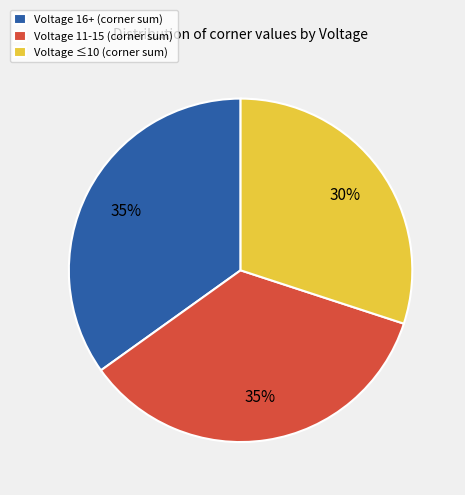

How many slices are in this pie chart?

3